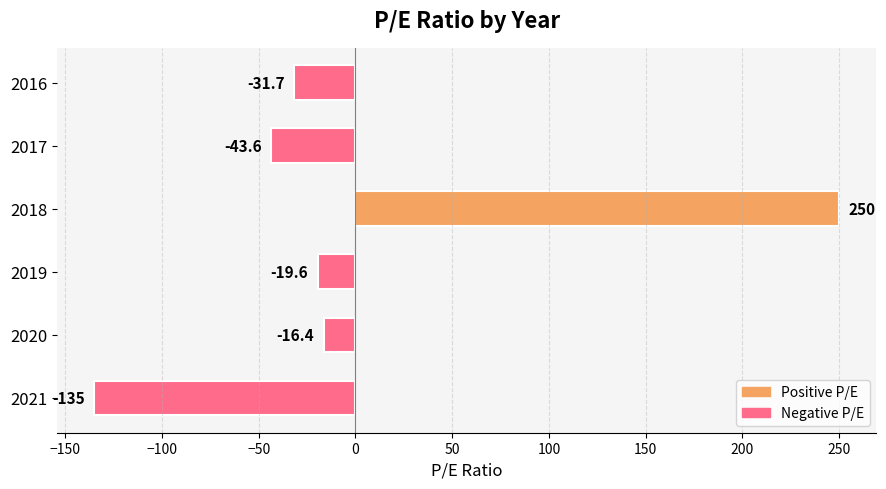

Rank the categories by value from highest to lowest.

2018, 2020, 2019, 2016, 2017, 2021